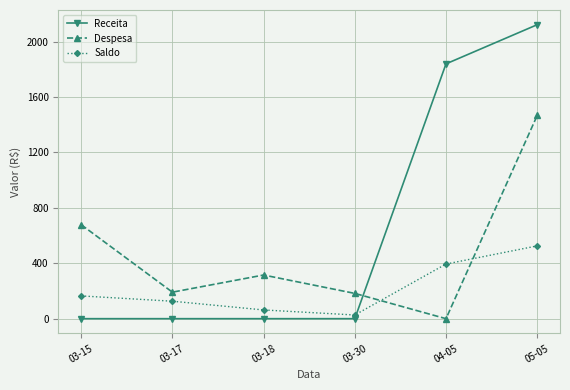

Does the chart have visible grid lines?

Yes